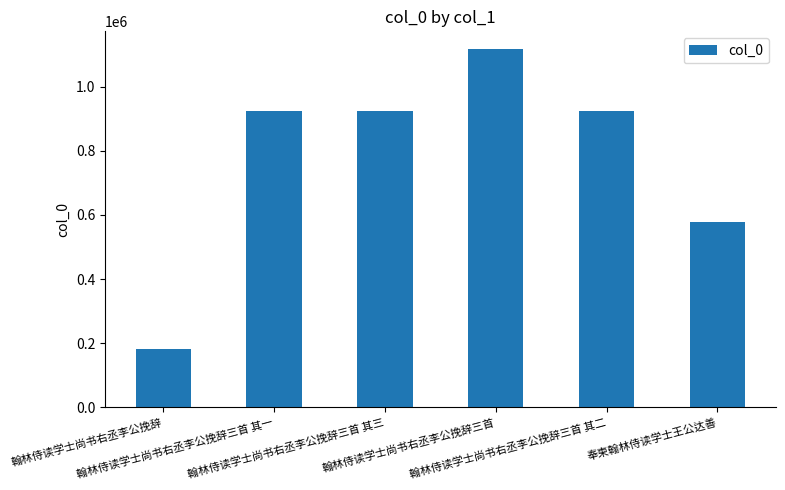

Is it true that the value at 翰林侍读学士尚书右丞李公挽辞三首 is 299312?

False